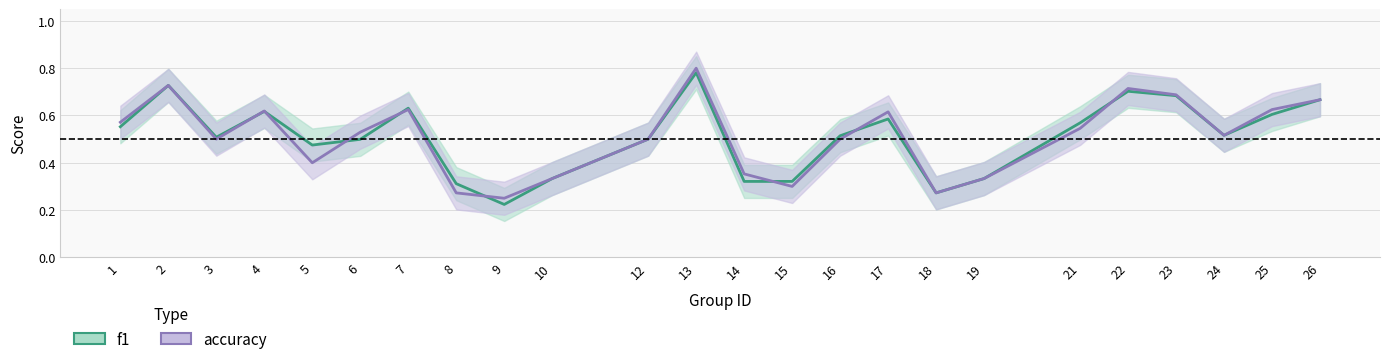

List the labels in order of accuracy value, largest first.

13, 2, 22, 23, 26, 7, 25, 4, 17, 1, 21, 6, 24, 3, 12, 16, 5, 14, 10, 19, 15, 8, 18, 9